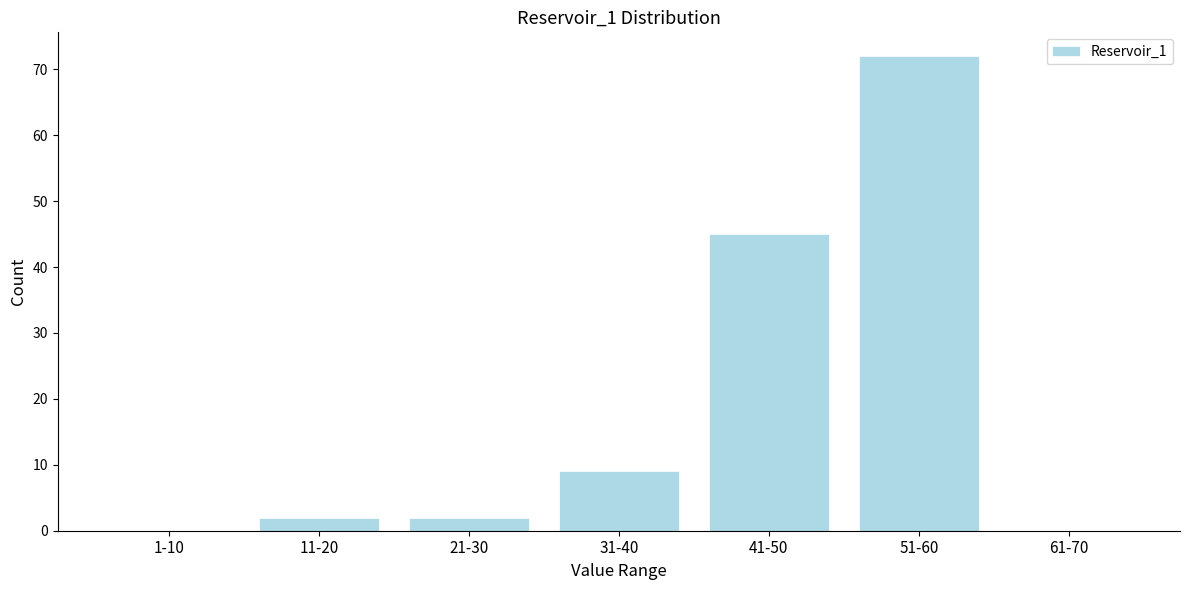

Reading left to right, extract all data points from this chart.

1-10=0	11-20=2	21-30=2	31-40=9	41-50=45	51-60=72	61-70=0